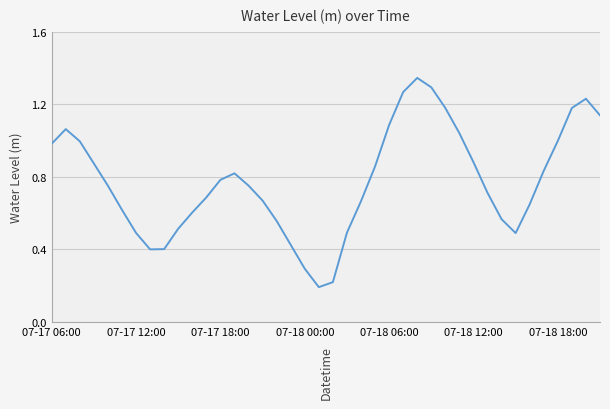

Does the chart have visible grid lines?

Yes